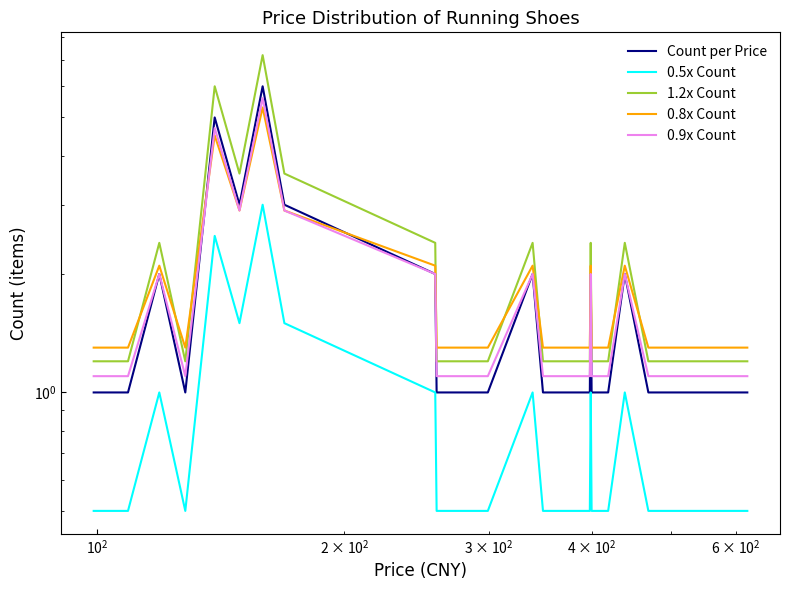

How many distinct data groups are displayed?

5